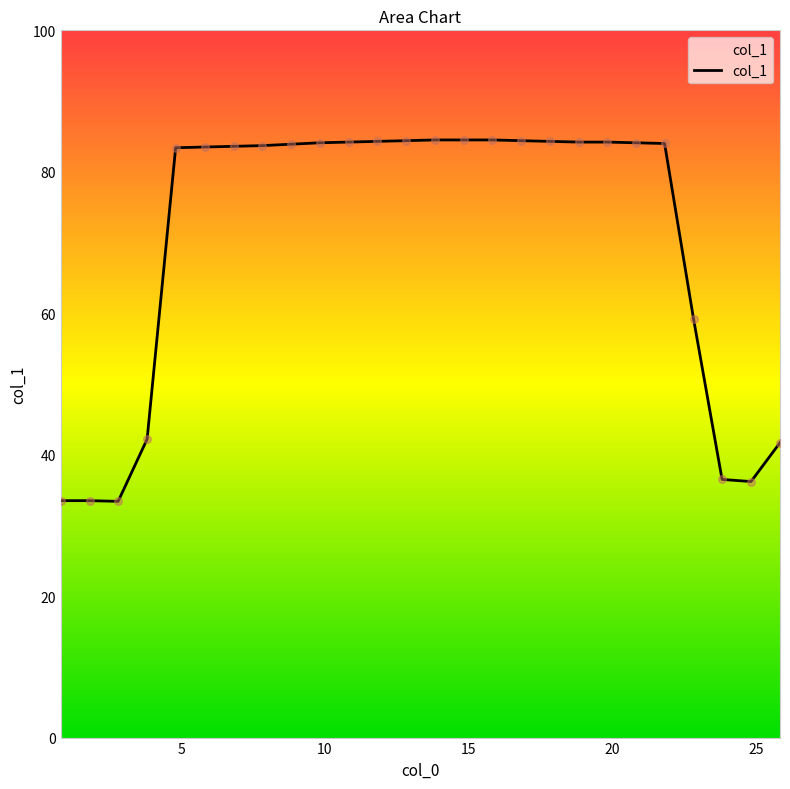

What is the difference between the maximum and minimum values?

51.1